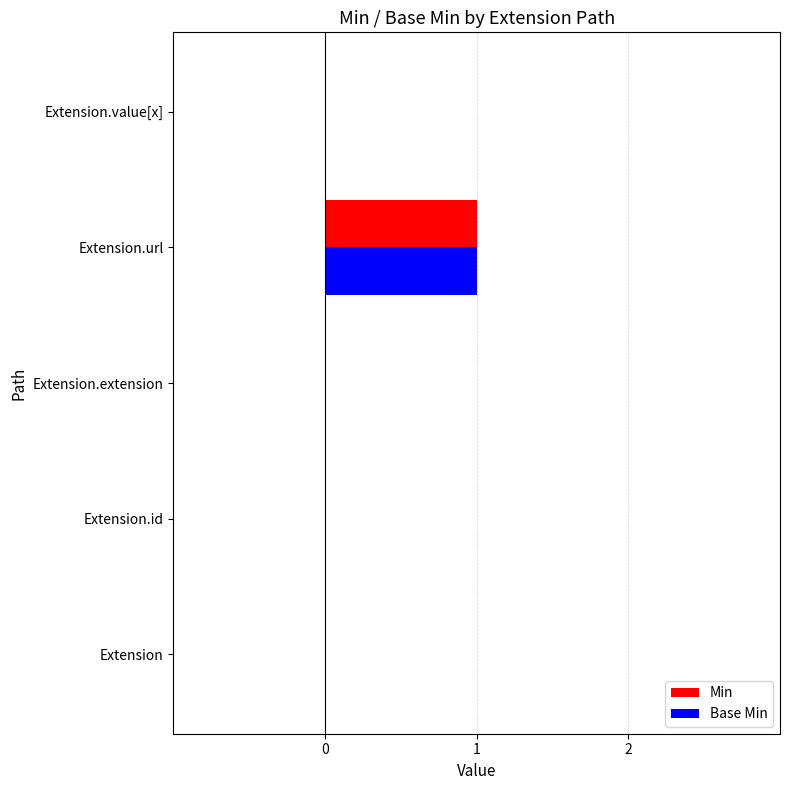

The Min series shows 1 at Extension.url. True or false?

True